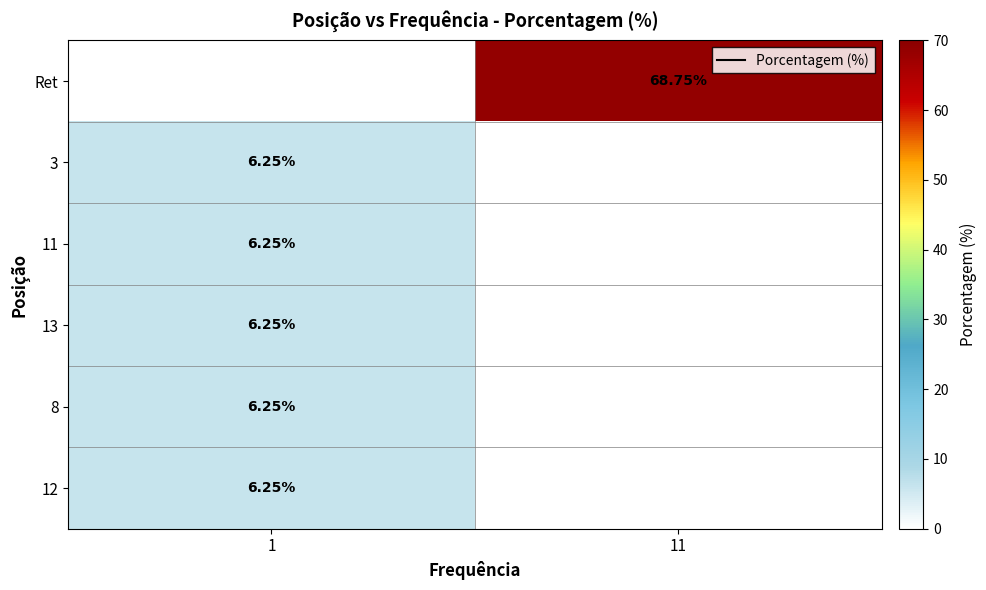

Rank the series by their maximum value, from lowest to highest.

3, 11, 13, 8, 12, Ret